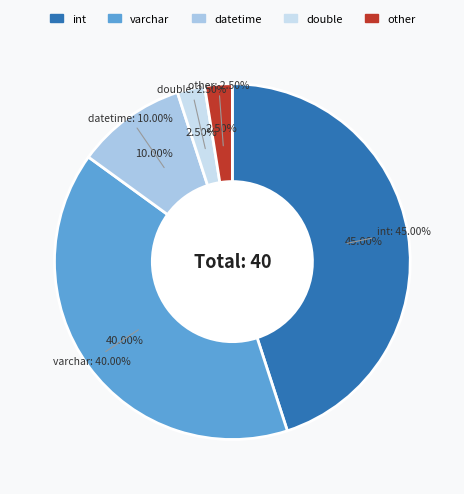

The double slice represents 2% of the pie. True or false?

True